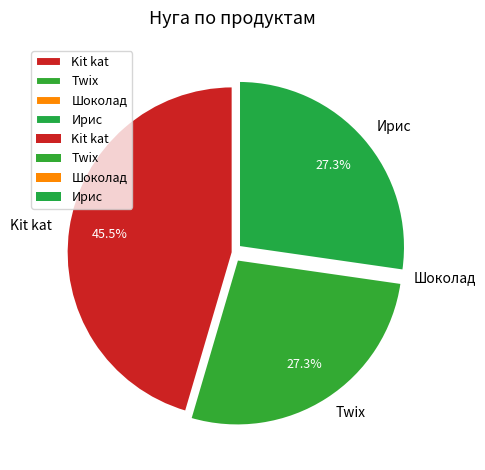

To the nearest percent, what is the average slice percentage?

25%